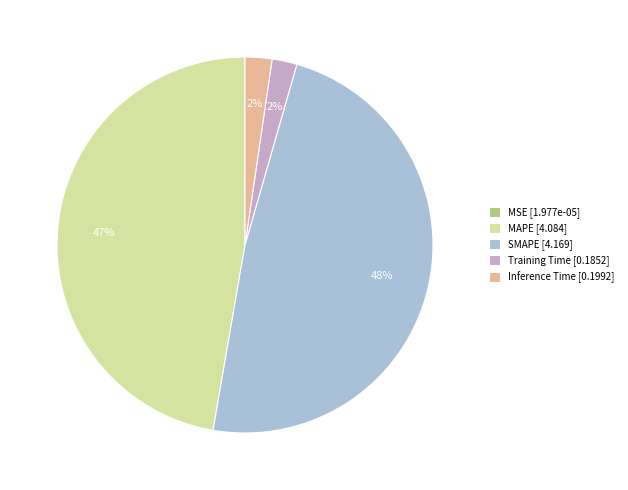

To the nearest percent, what is the average slice percentage?

20%